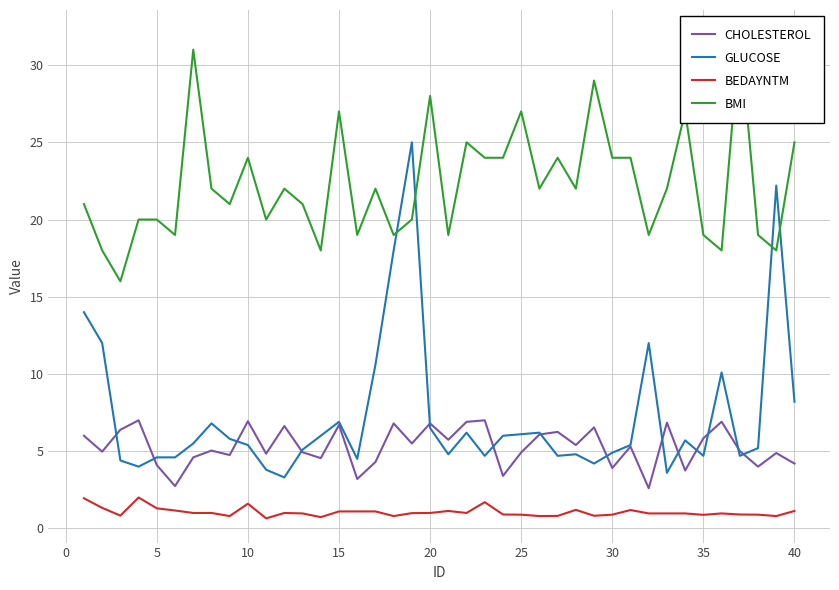

Reading left to right, transcribe all the data shown in this chart.

CHOLESTEROL: 6.0	5.0	6.4	7.0	4.1	2.7	4.6	5.0	4.8	6.9	4.8	6.6	4.9	4.5	6.7	3.2	4.3	6.8	5.5	6.8	5.7	6.9	7.0	3.4	4.9	6.1	6.2	5.4	6.5	3.9	5.3	2.6	6.8	3.8	5.8	6.9	5.0	4.0	4.9	4.2
GLUCOSE: 14.0	12.0	4.4	4.0	4.6	4.6	5.5	6.8	5.8	5.4	3.8	3.3	5.1	6.0	6.9	4.5	10.6	18.0	25.0	6.5	4.8	6.2	4.7	6.0	6.1	6.2	4.7	4.8	4.2	4.9	5.4	12.0	3.6	5.7	4.7	10.1	4.7	5.2	22.2	8.2
BEDAYNTM: 1.9	1.3	0.8	2.0	1.3	1.2	1.0	1.0	0.8	1.6	0.7	1.0	1.0	0.7	1.1	1.1	1.1	0.8	1.0	1.0	1.1	1.0	1.7	0.9	0.9	0.8	0.8	1.2	0.8	0.9	1.2	1.0	1.0	1.0	0.9	1.0	0.9	0.9	0.8	1.1
BMI: 21.0	18.0	16.0	20.0	20.0	19.0	31.0	22.0	21.0	24.0	20.0	22.0	21.0	18.0	27.0	19.0	22.0	19.0	20.0	28.0	19.0	25.0	24.0	24.0	27.0	22.0	24.0	22.0	29.0	24.0	24.0	19.0	22.0	27.0	19.0	18.0	32.0	19.0	18.0	25.0